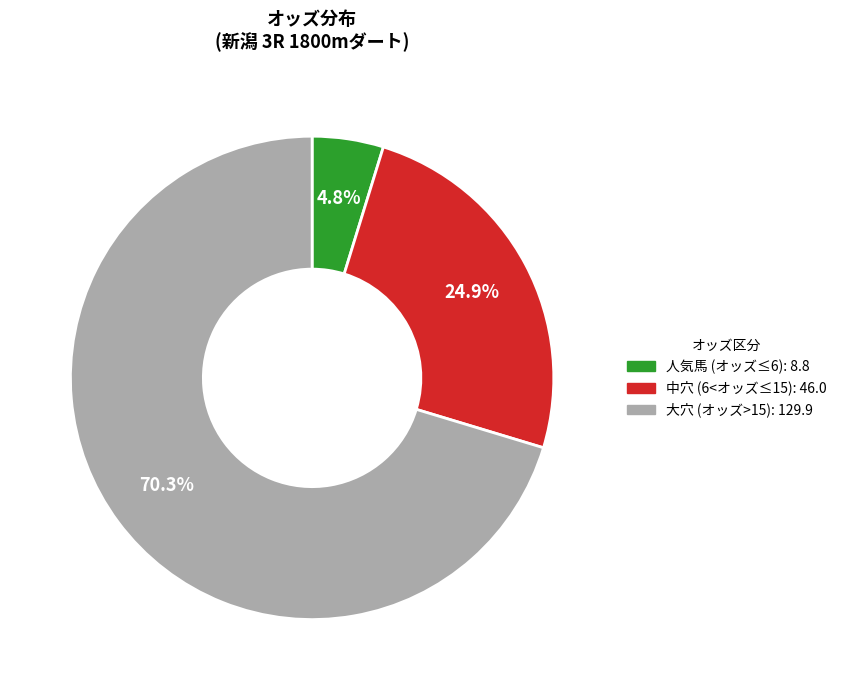

Is there a majority slice in this chart?

Yes